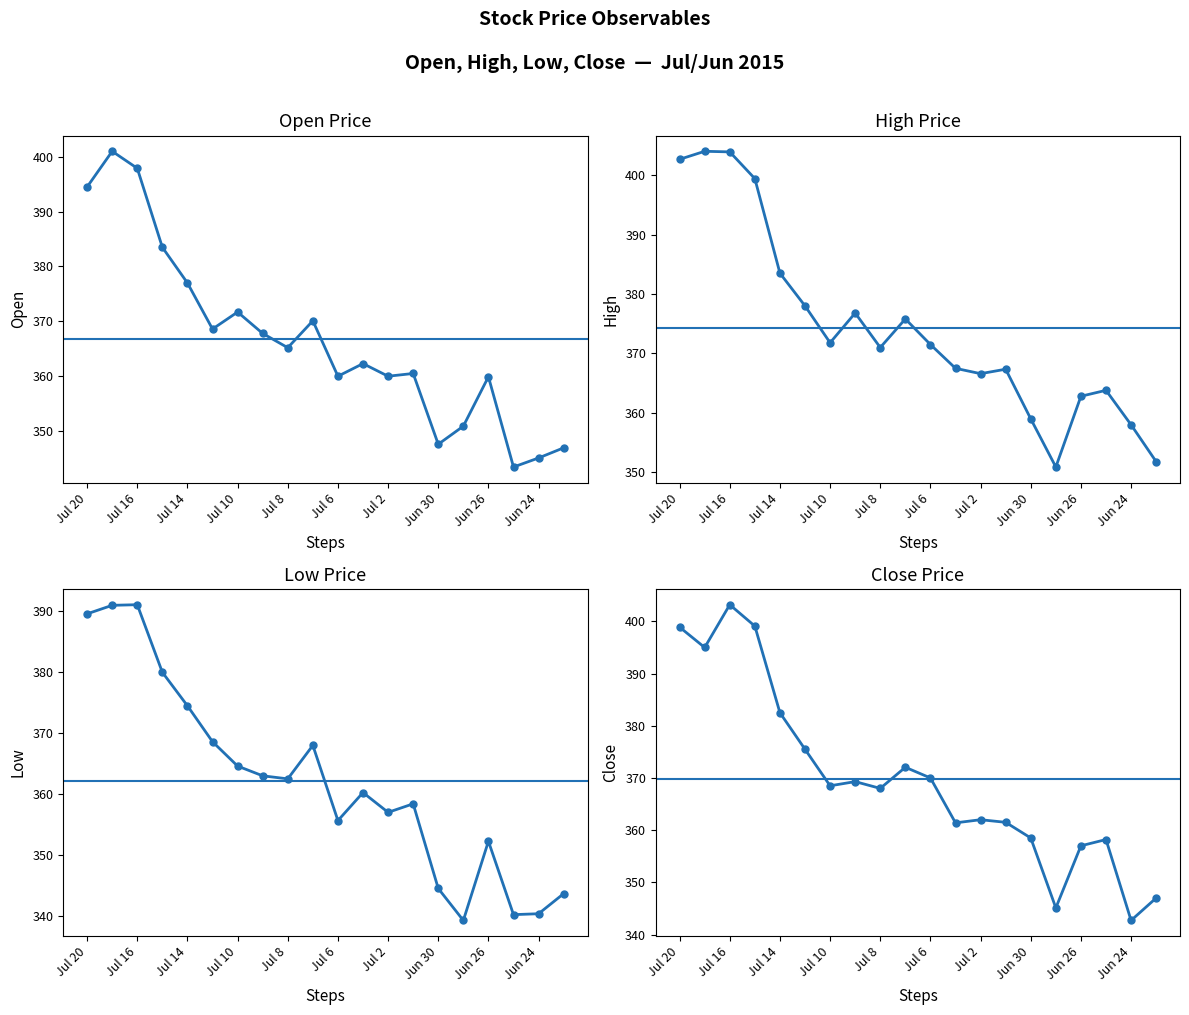

True or false: Open and Low cross at least once.

False